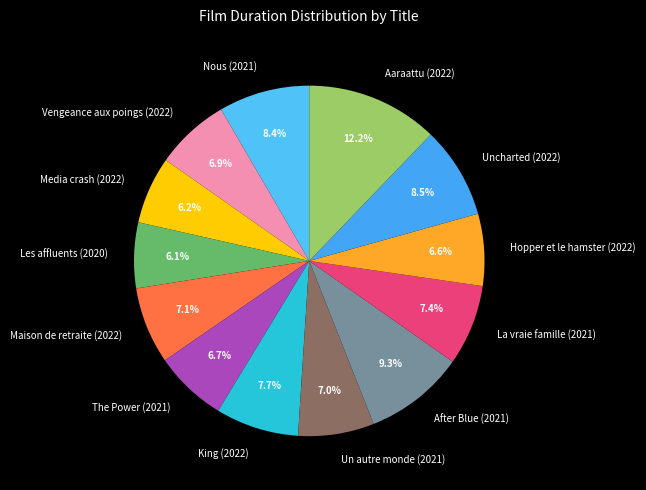

What is the largest slice in the pie chart?

Aaraattu (2022)